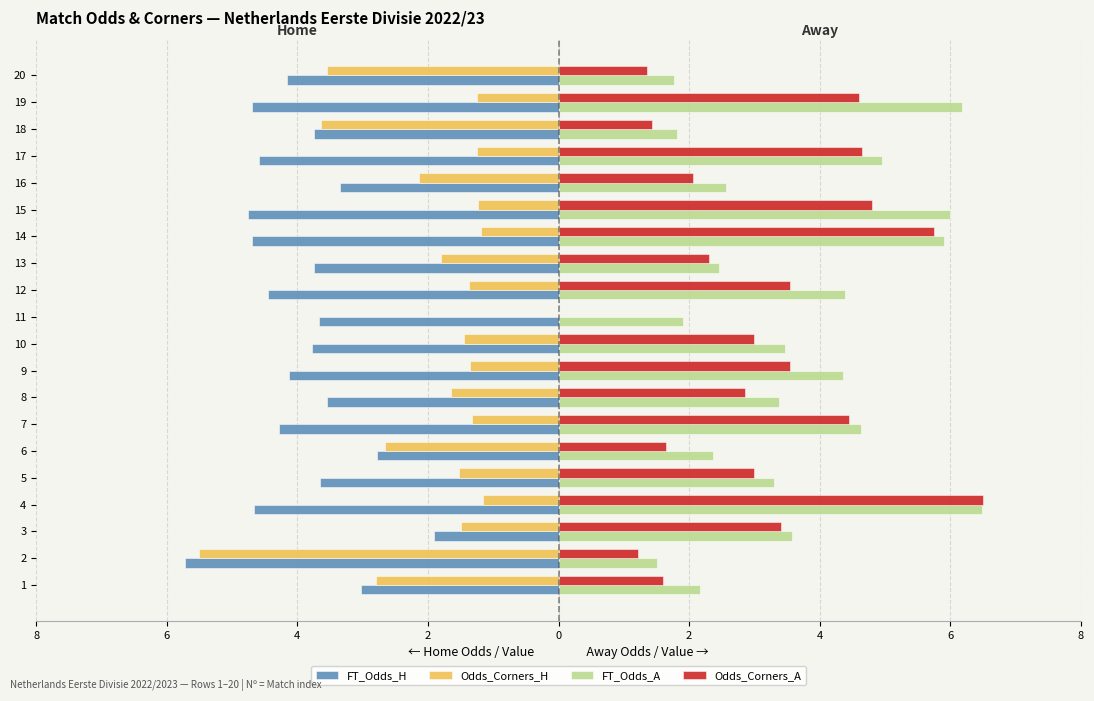

What is the value of the FT_Odds_A bar at the 3rd from the left?

3.6